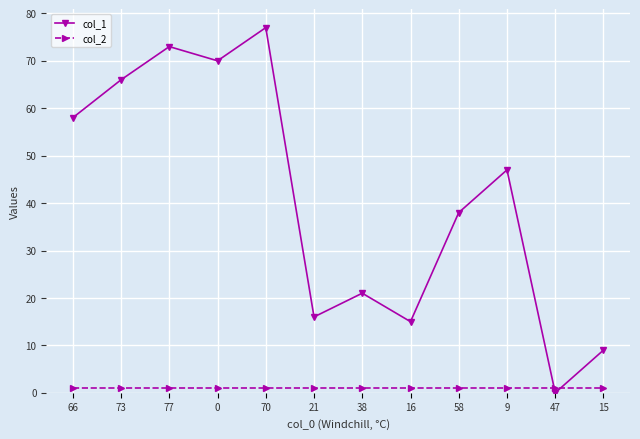

At which category is the sum across all series the highest?

70